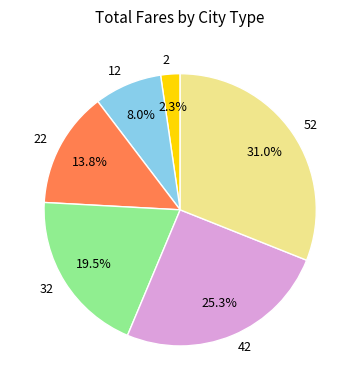

To the nearest percent, what percentage of the pie is 52?

31%